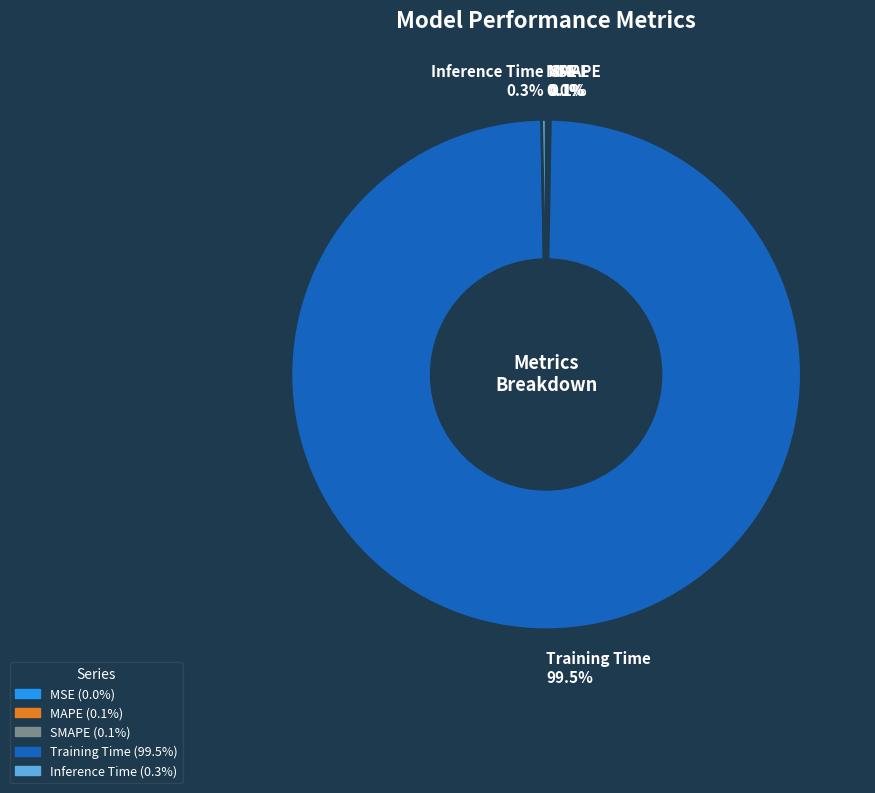

What is the largest slice in the pie chart?

Training Time